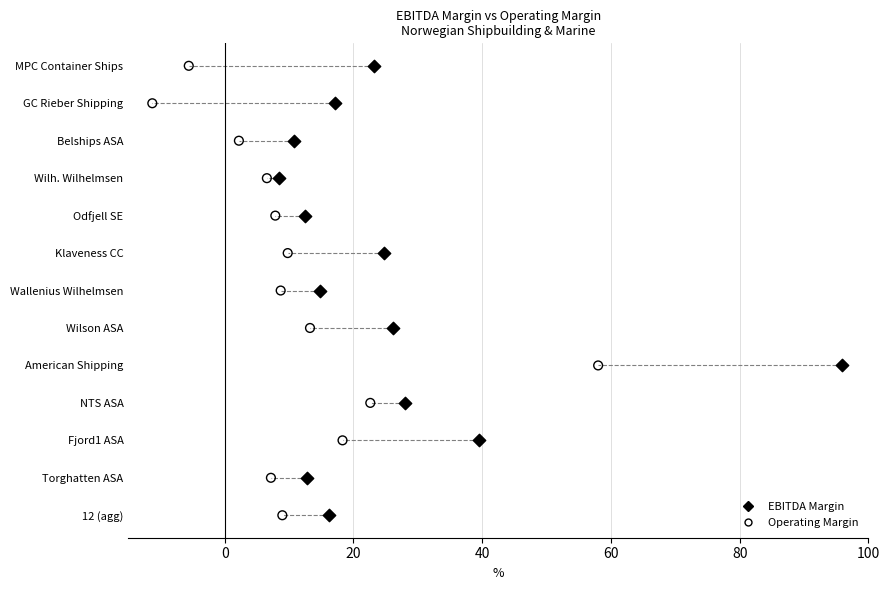

What are all the series names shown in the legend?

EBITDA Margin, Operating Margin